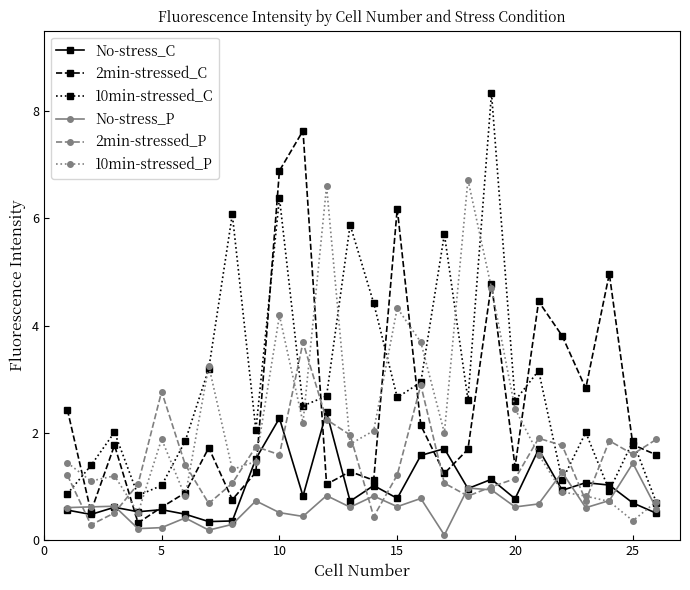

Rank the series by their maximum value, from highest to lowest.

10min-stressed_C, 2min-stressed_C, 10min-stressed_P, 2min-stressed_P, No-stress_C, No-stress_P